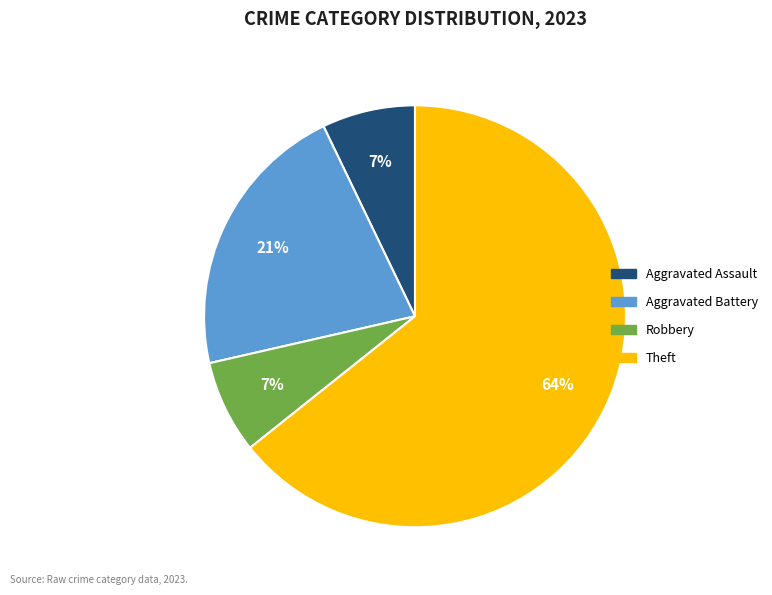

Is it true that Robbery is 7% of the pie?

True